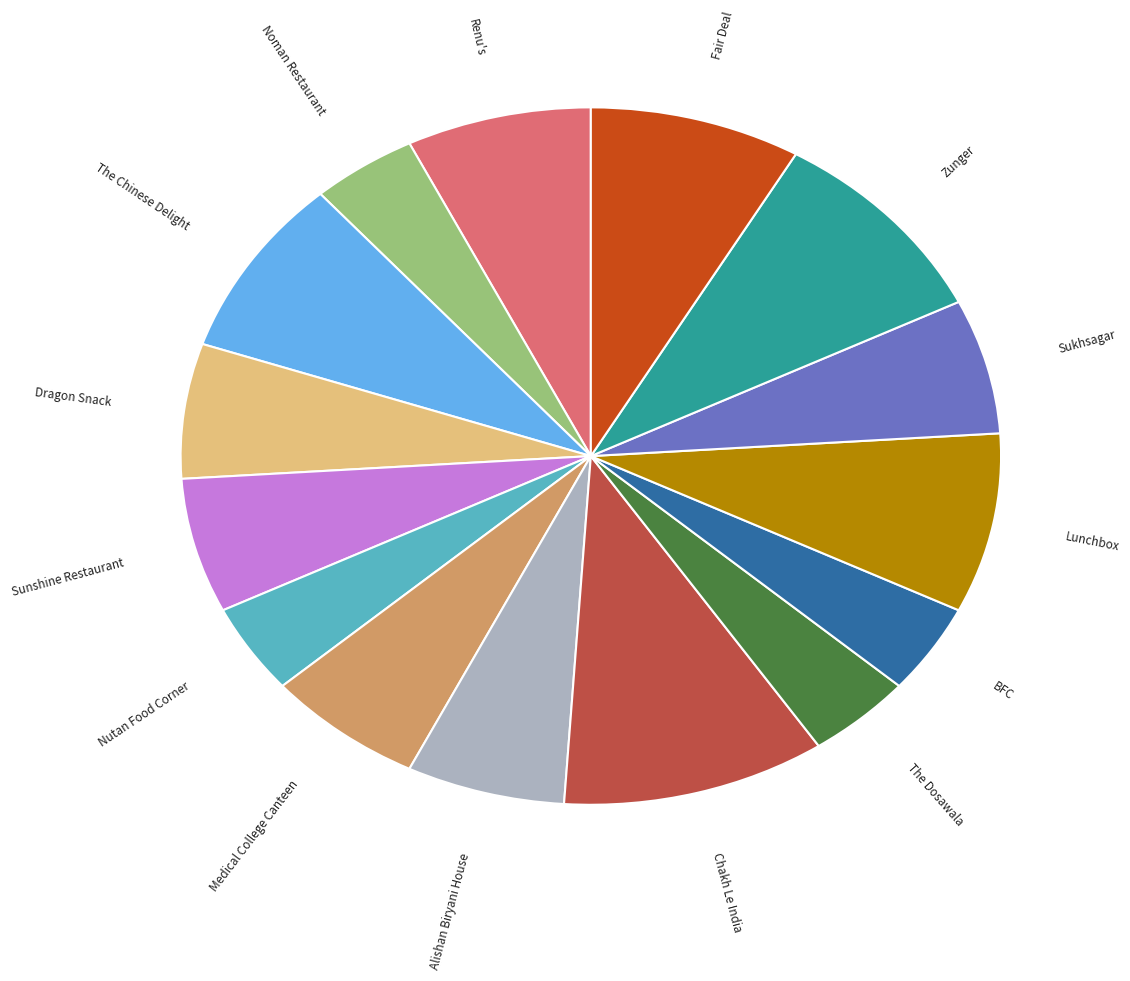

Does any single category account for the majority?

No